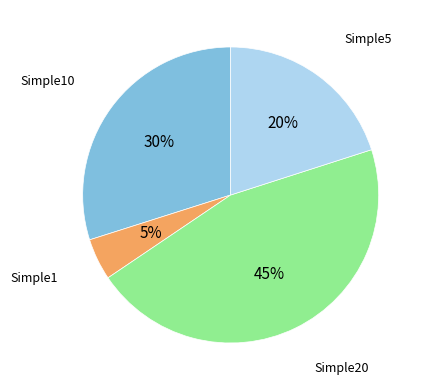

Count the number of slices in the pie.

4